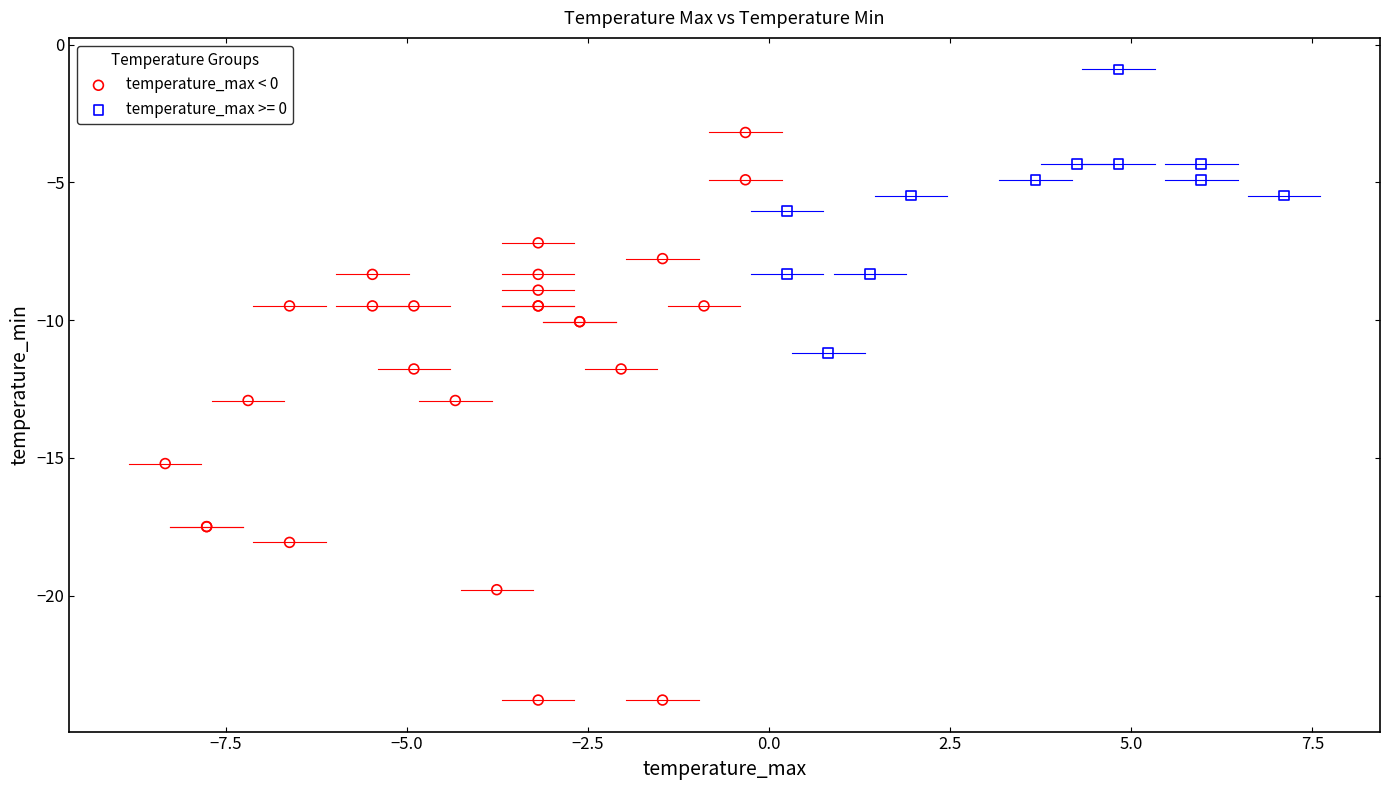

Which series contains the highest Y value?

temperature_max >= 0